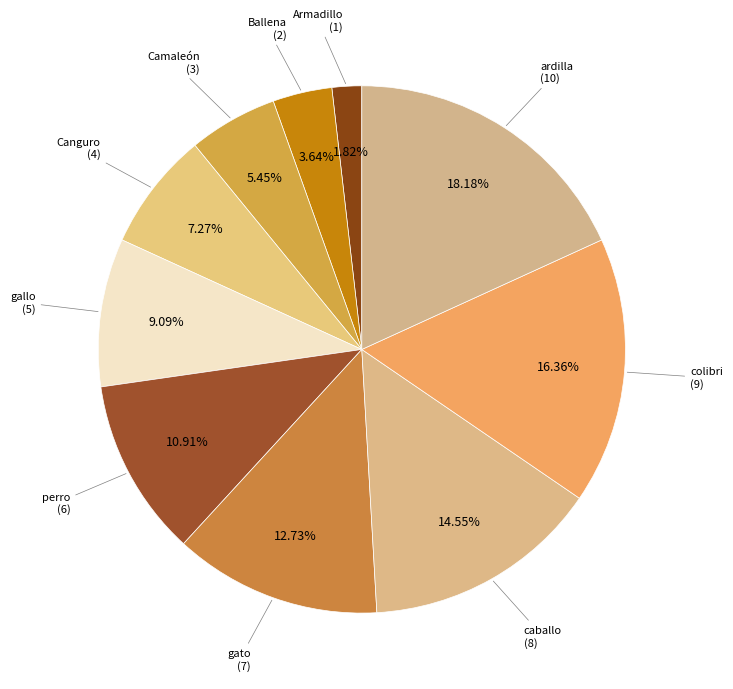

Is there any slice that represents more than half of the pie?

No